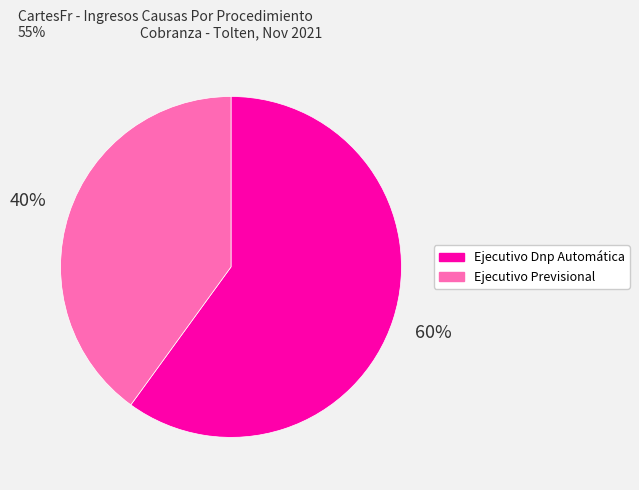

Which has a higher value, Ejecutivo Dnp Automática or Ejecutivo Previsional?

Ejecutivo Dnp Automática